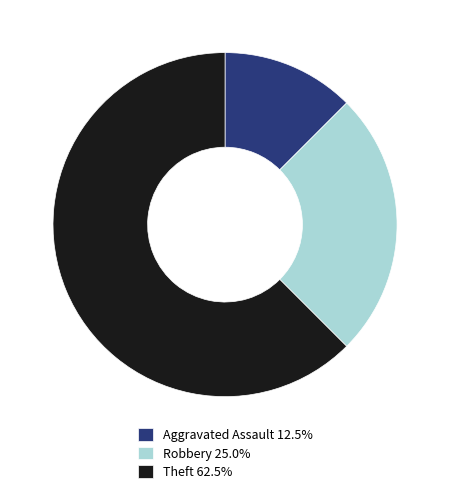

The Aggravated Assault slice represents 19% of the pie. True or false?

False